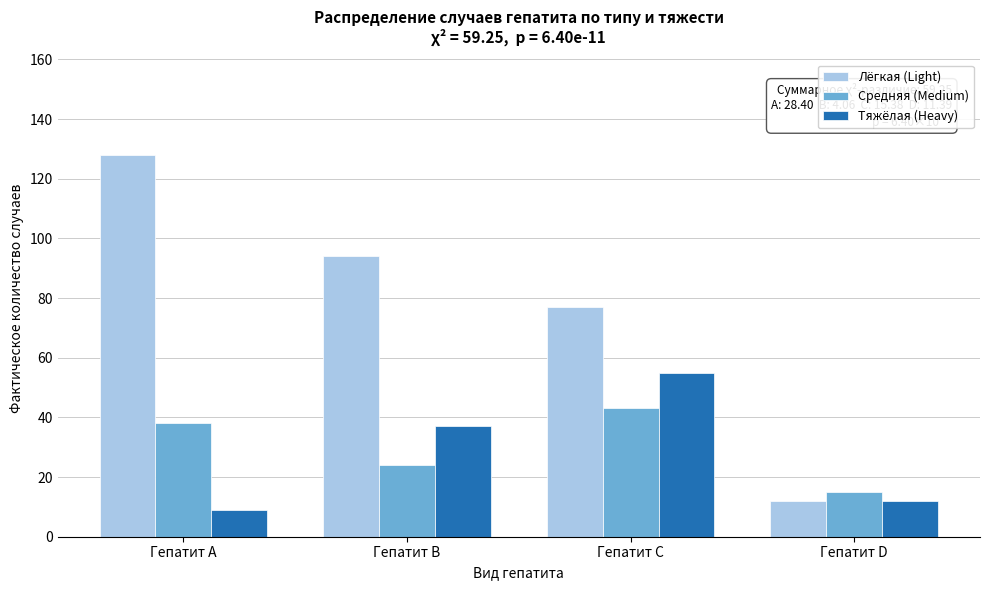

Reading left to right, extract all data points from this chart.

Лёгкая (Light): Гепатит A=128	Гепатит B=94	Гепатит C=77	Гепатит D=12
Средняя (Medium): Гепатит A=38	Гепатит B=24	Гепатит C=43	Гепатит D=15
Тяжёлая (Heavy): Гепатит A=9	Гепатит B=37	Гепатит C=55	Гепатит D=12